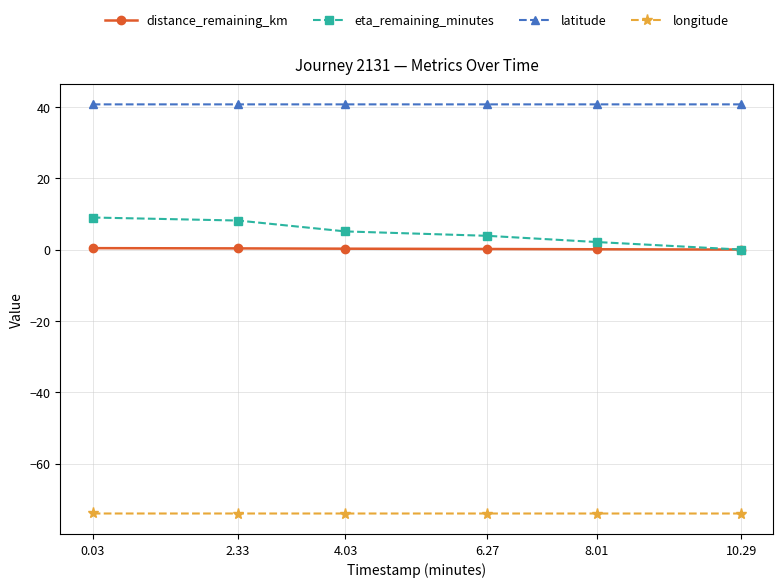

True or false: latitude and longitude intersect in this chart.

False